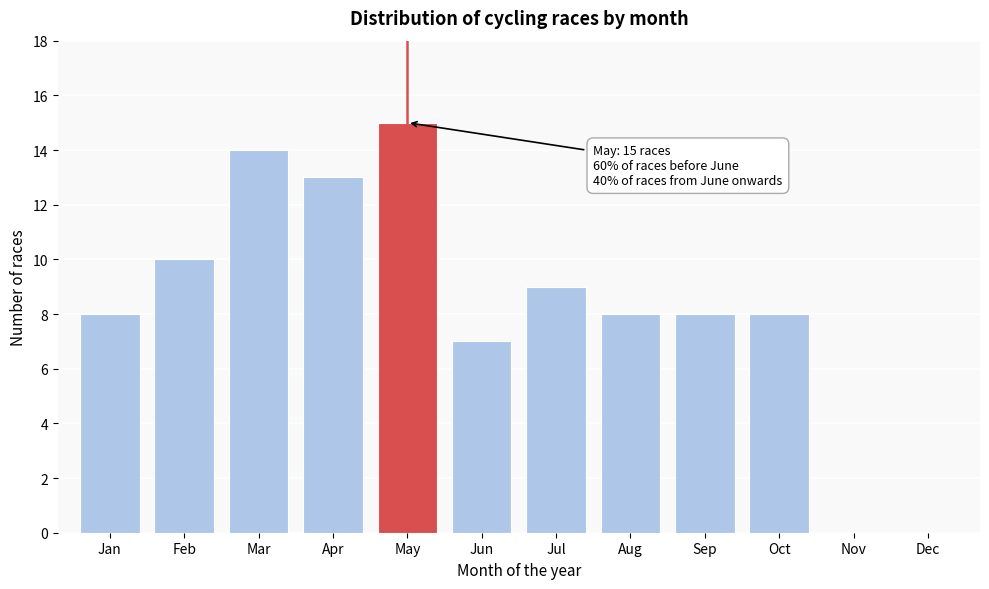

Reading right to left, extract all data points from this chart.

Dec=0	Nov=0	Oct=8	Sep=8	Aug=8	Jul=9	Jun=7	May=15	Apr=13	Mar=14	Feb=10	Jan=8